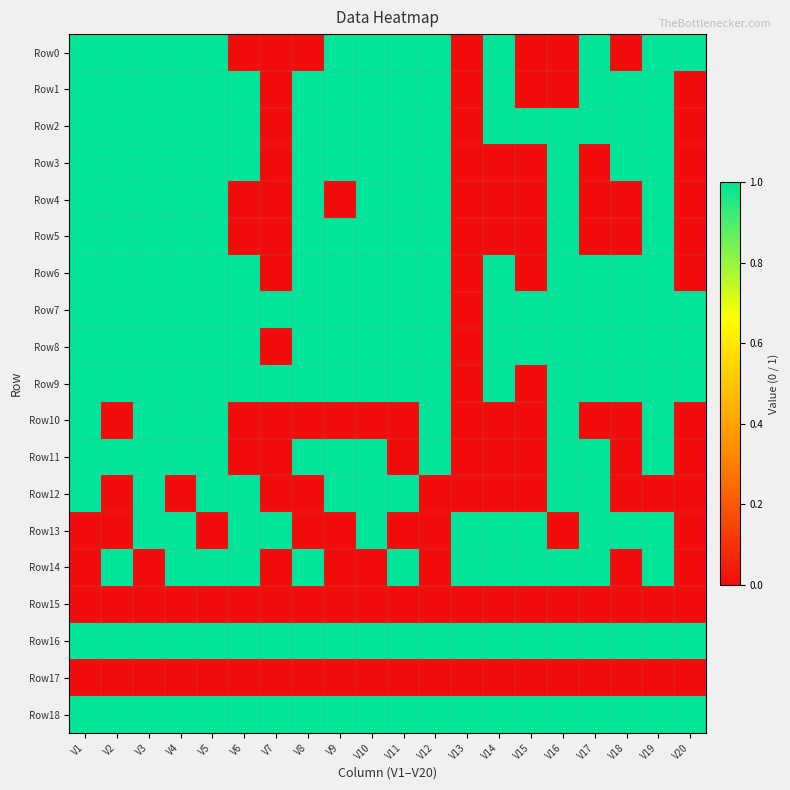

What is the greatest value displayed?

1